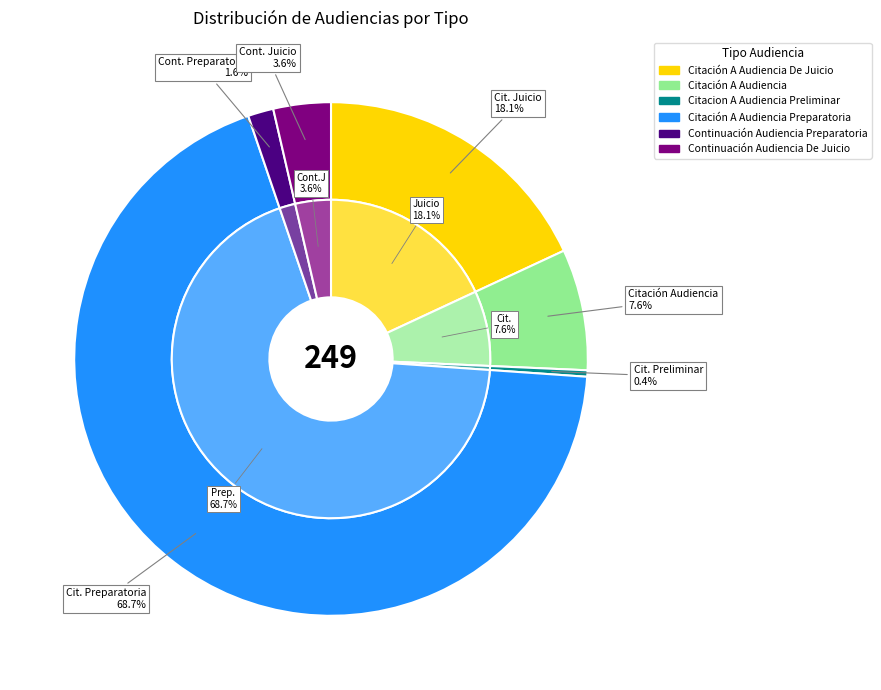

To the nearest percent, what is the combined percentage of Citación A Audiencia and Continuación Audiencia Preparatoria?

9%